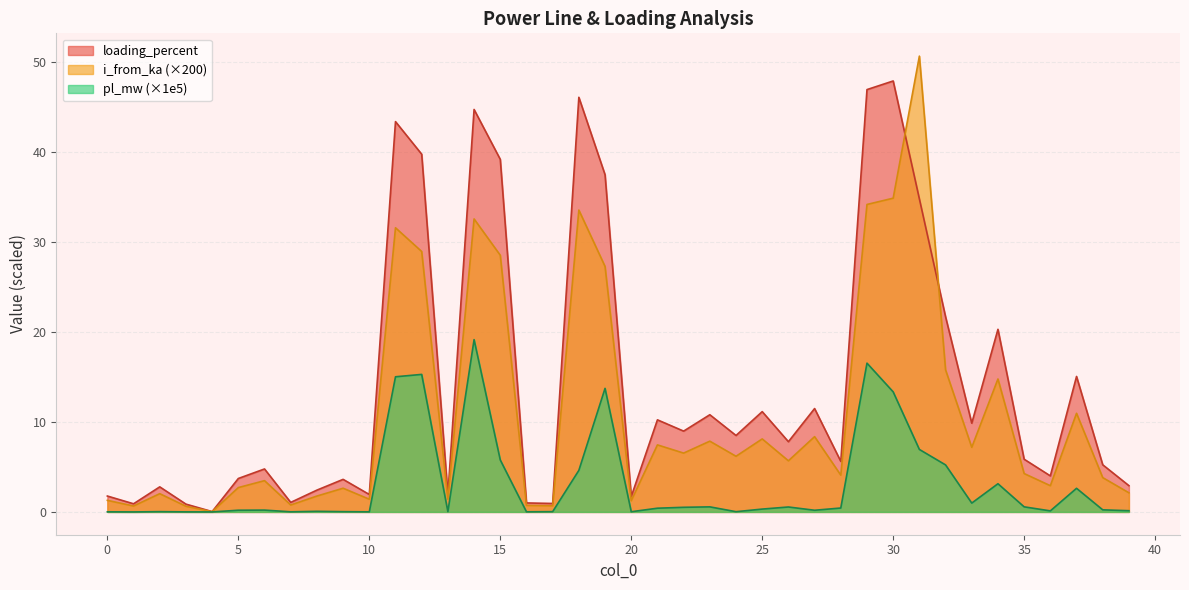

What is the value of the loading_percent point at the 24th from the left?

10.8